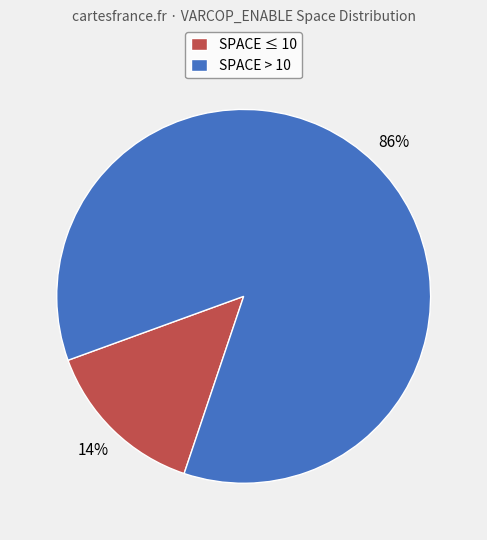

To the nearest percent, what is the average slice percentage?

50%